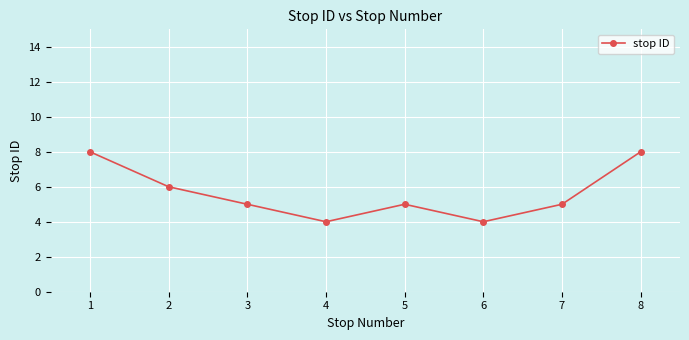

The chart shows a value of 9 at 2. True or false?

False